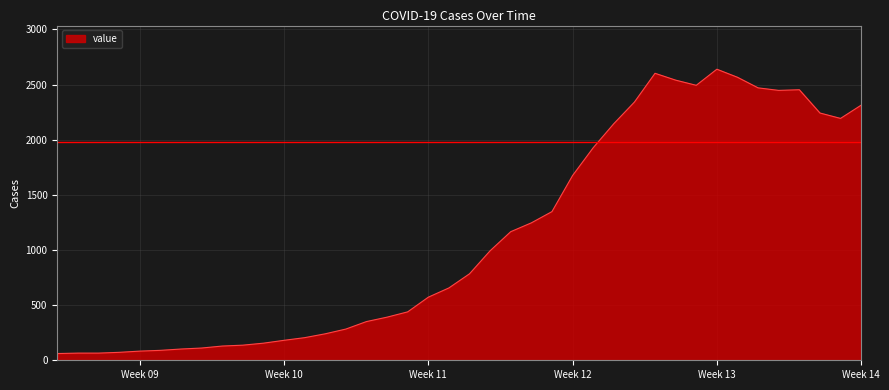

What is the smallest value displayed?

61